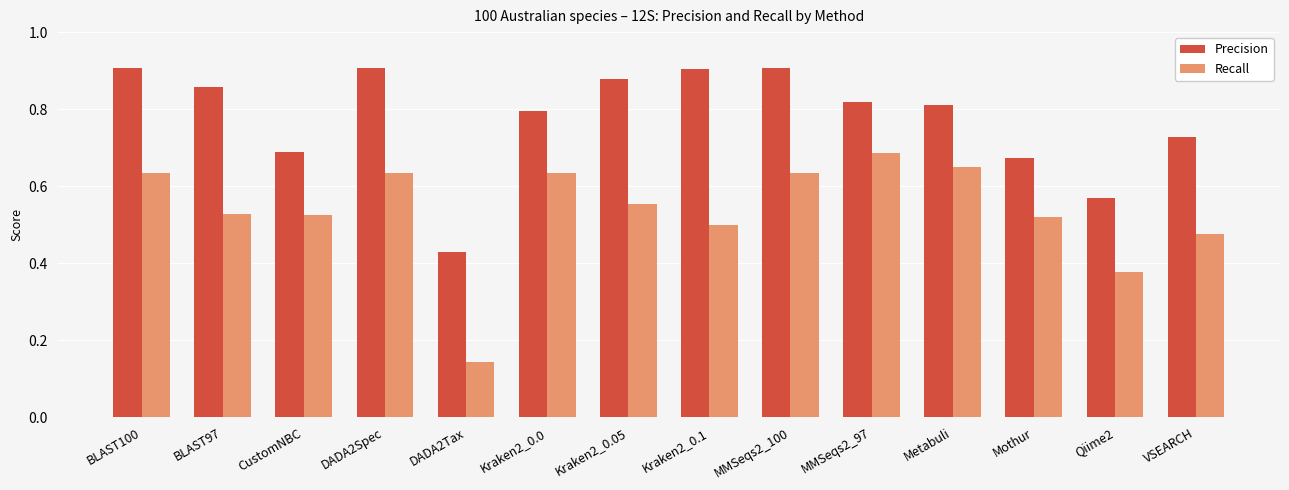

Are the bars grouped side by side (vs. stacked)?

Yes